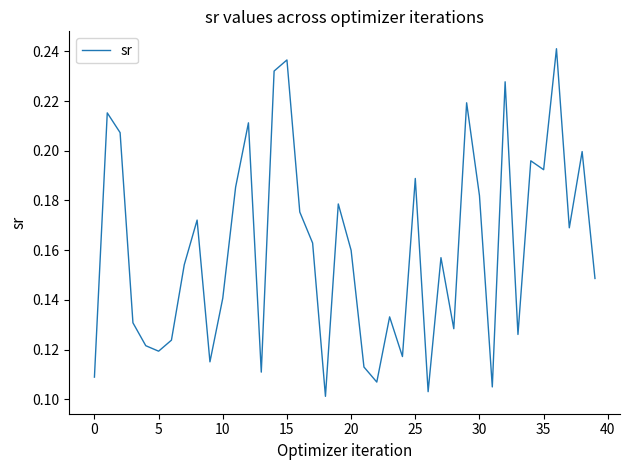

How many interior local valleys (lower than both neighbors) does the data have?

12